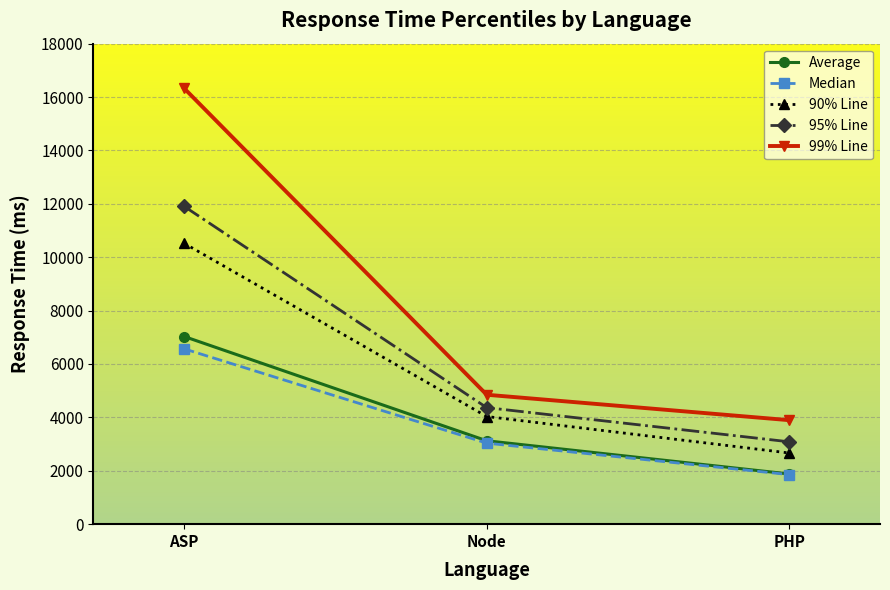

Where is Average nearest to the value 4455?

Node